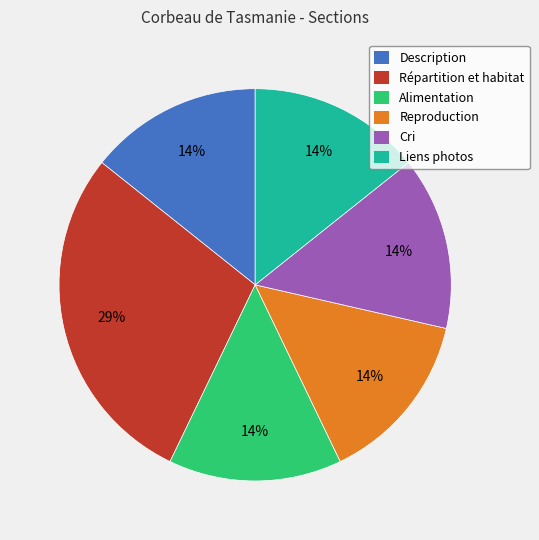

The Alimentation slice represents 1% of the pie. True or false?

False